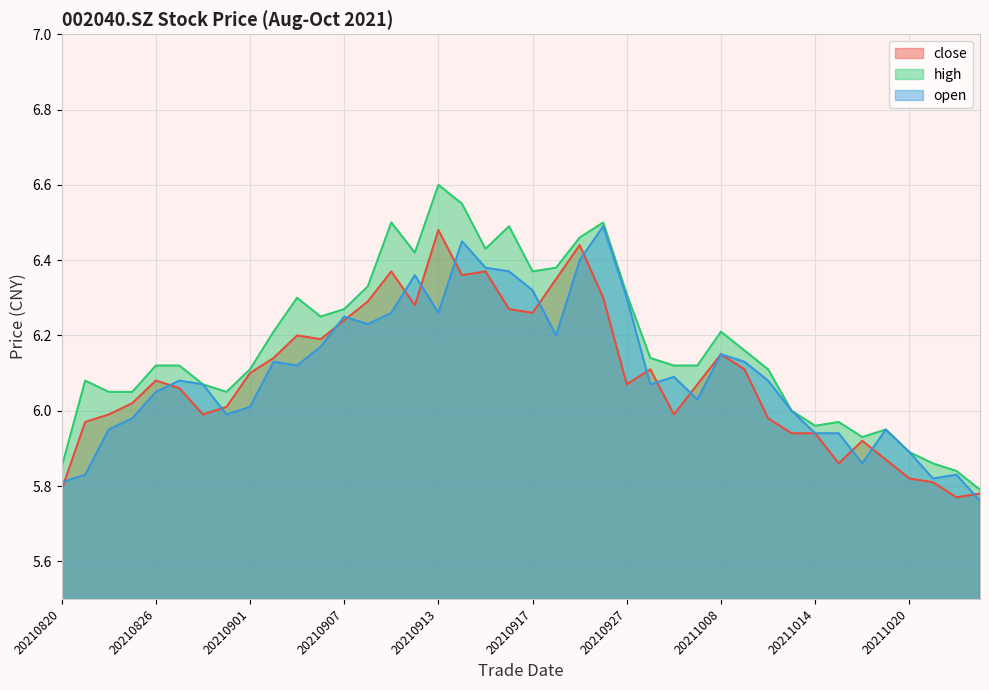

What is the approximate value of close at 20211014?

5.9